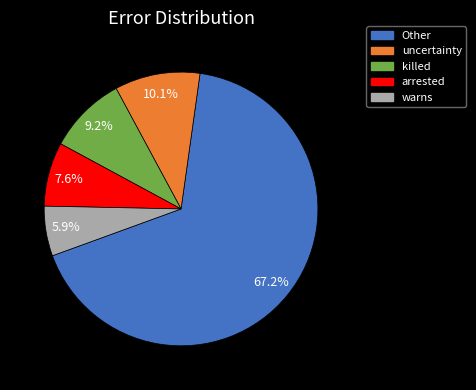

Is there a majority slice in this chart?

Yes